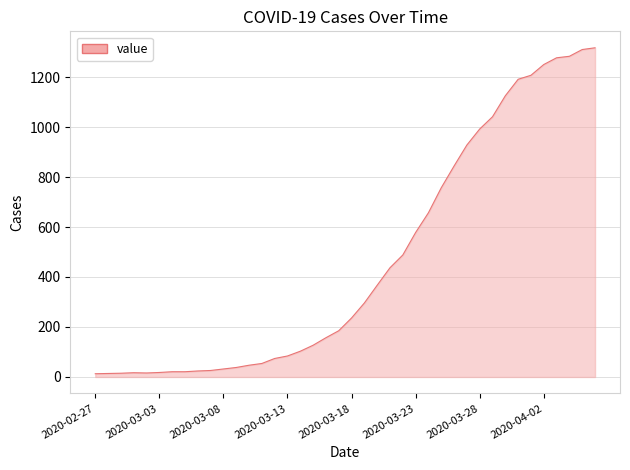

What is the difference between the maximum and minimum values?

1304